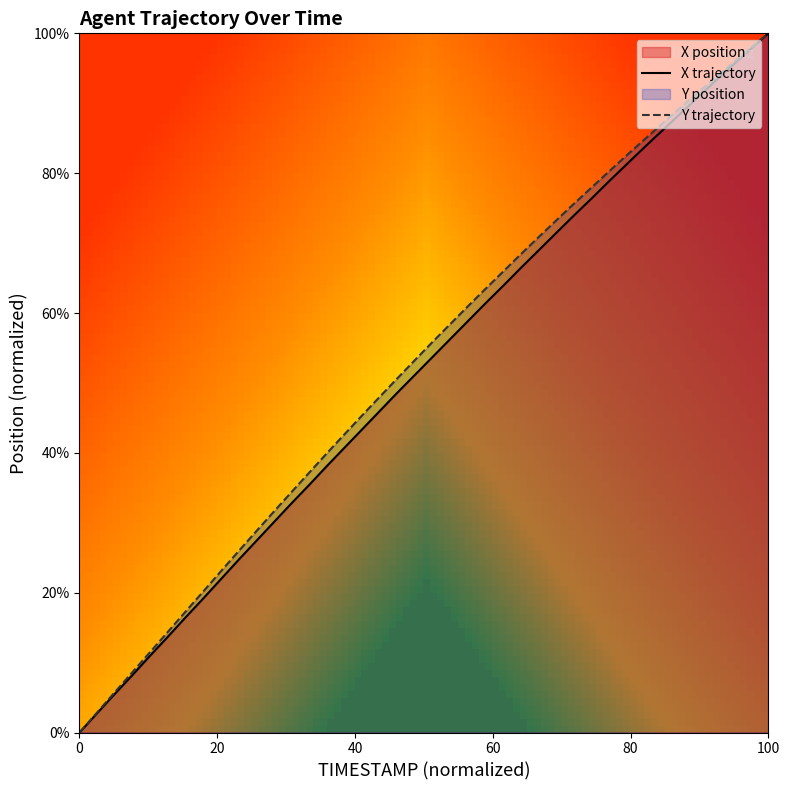

Is it true that Y trajectory equals 132.3 at 100?

False